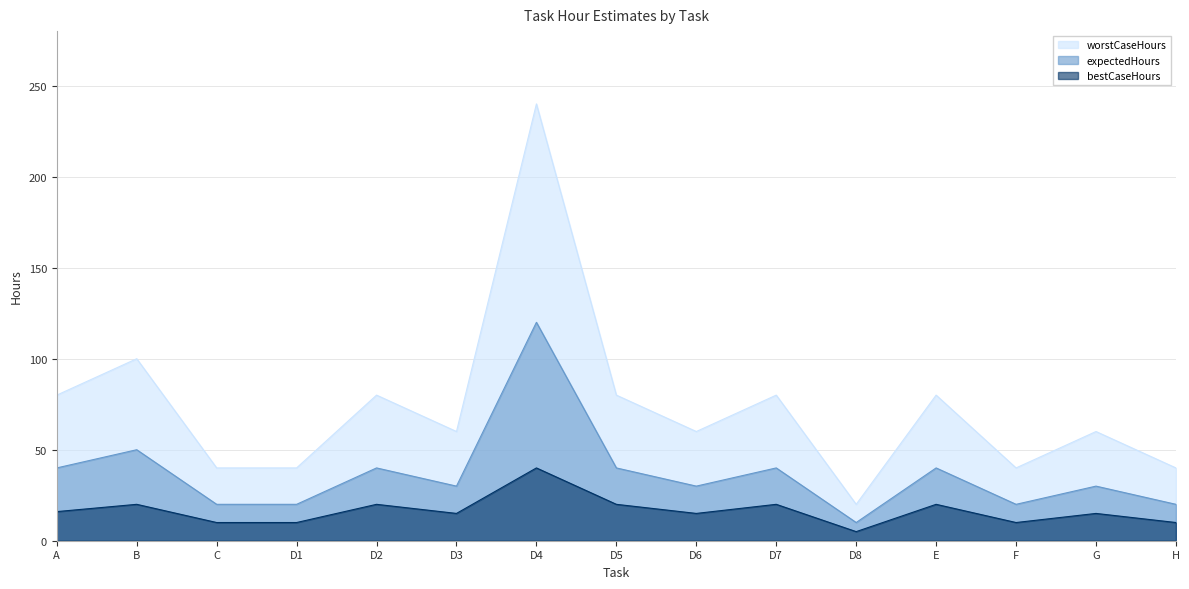

True or false: expectedHours and bestCaseHours intersect in this chart.

False